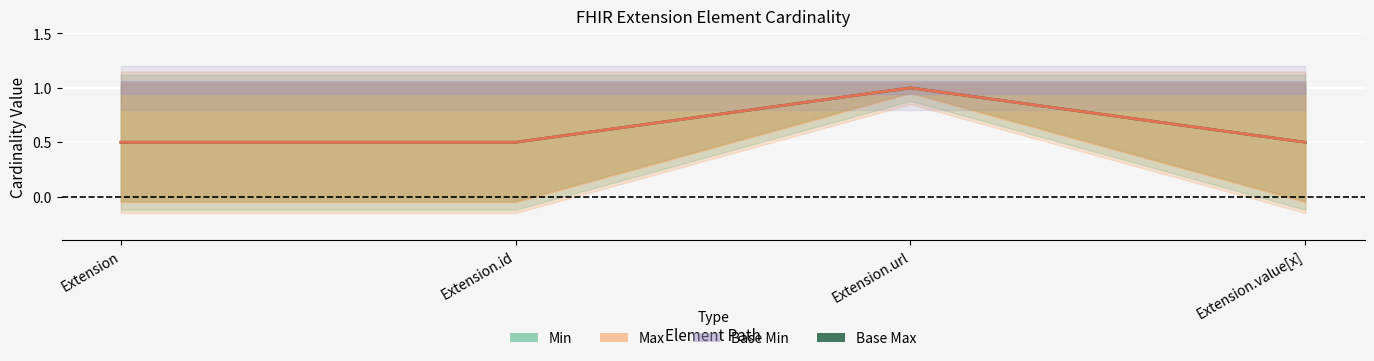

True or false: Base Min has a value of 0.5 at Extension.value[x].

True